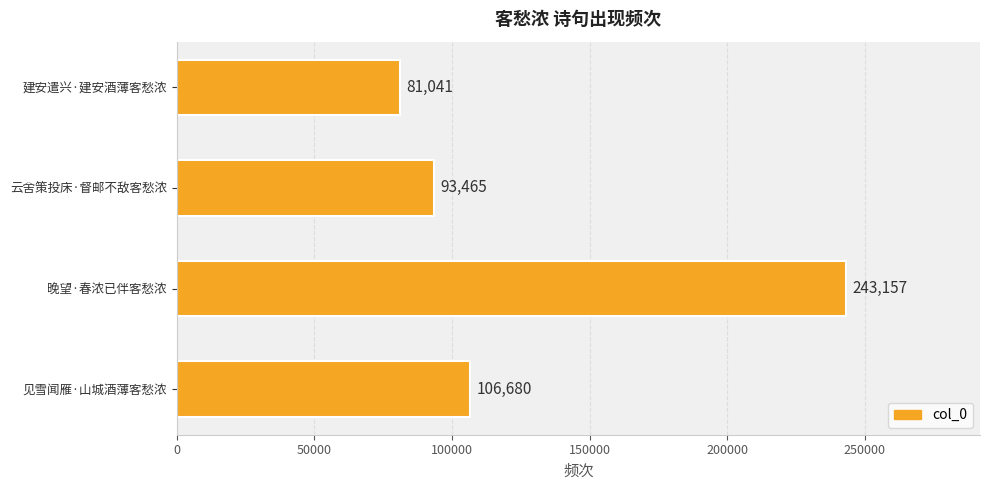

Between 见雪闻雁·山城酒薄客愁浓 and 晚望·春浓已伴客愁浓, which is larger?

晚望·春浓已伴客愁浓